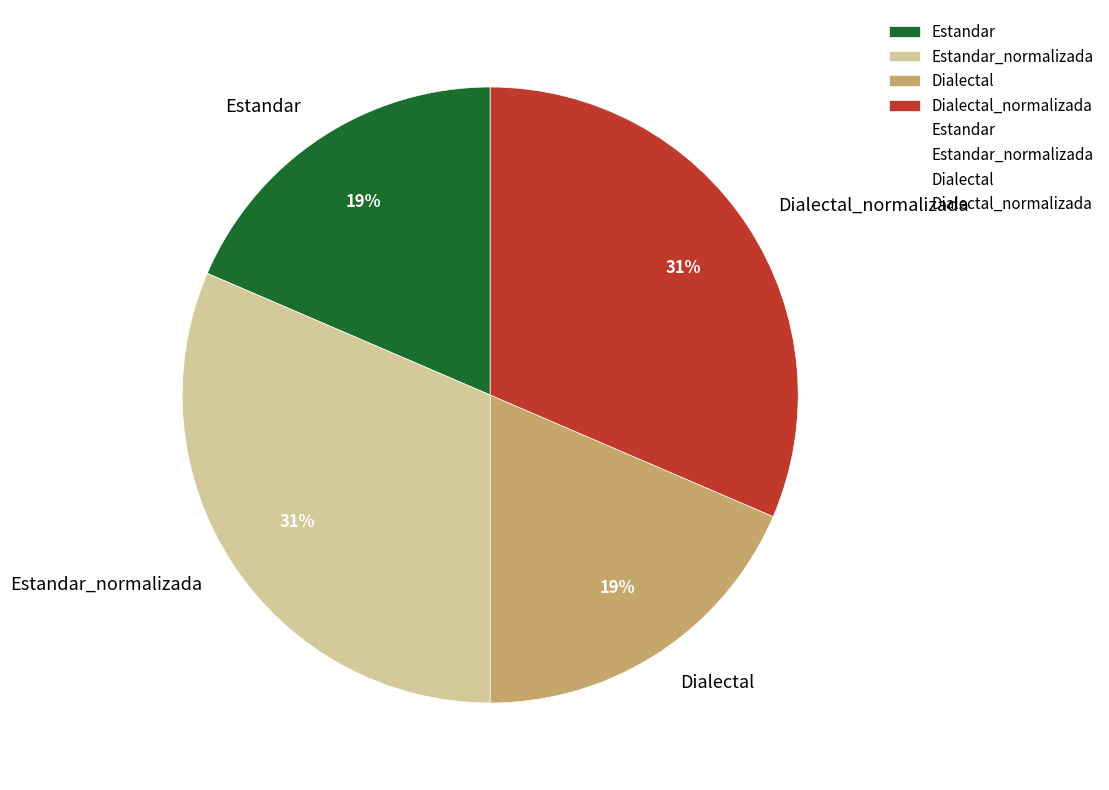

Is Dialectal the majority of the pie?

No